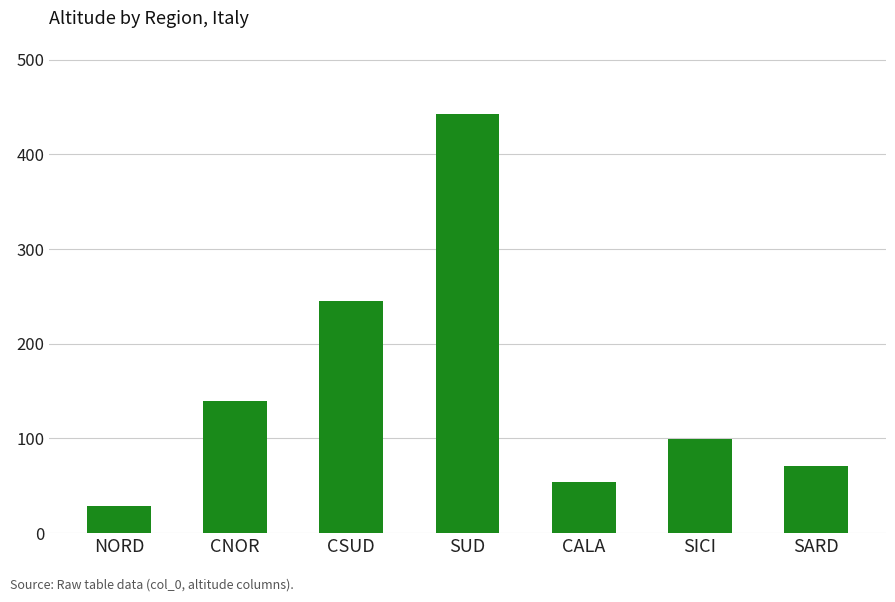

Between CSUD and CNOR, which is larger?

CSUD